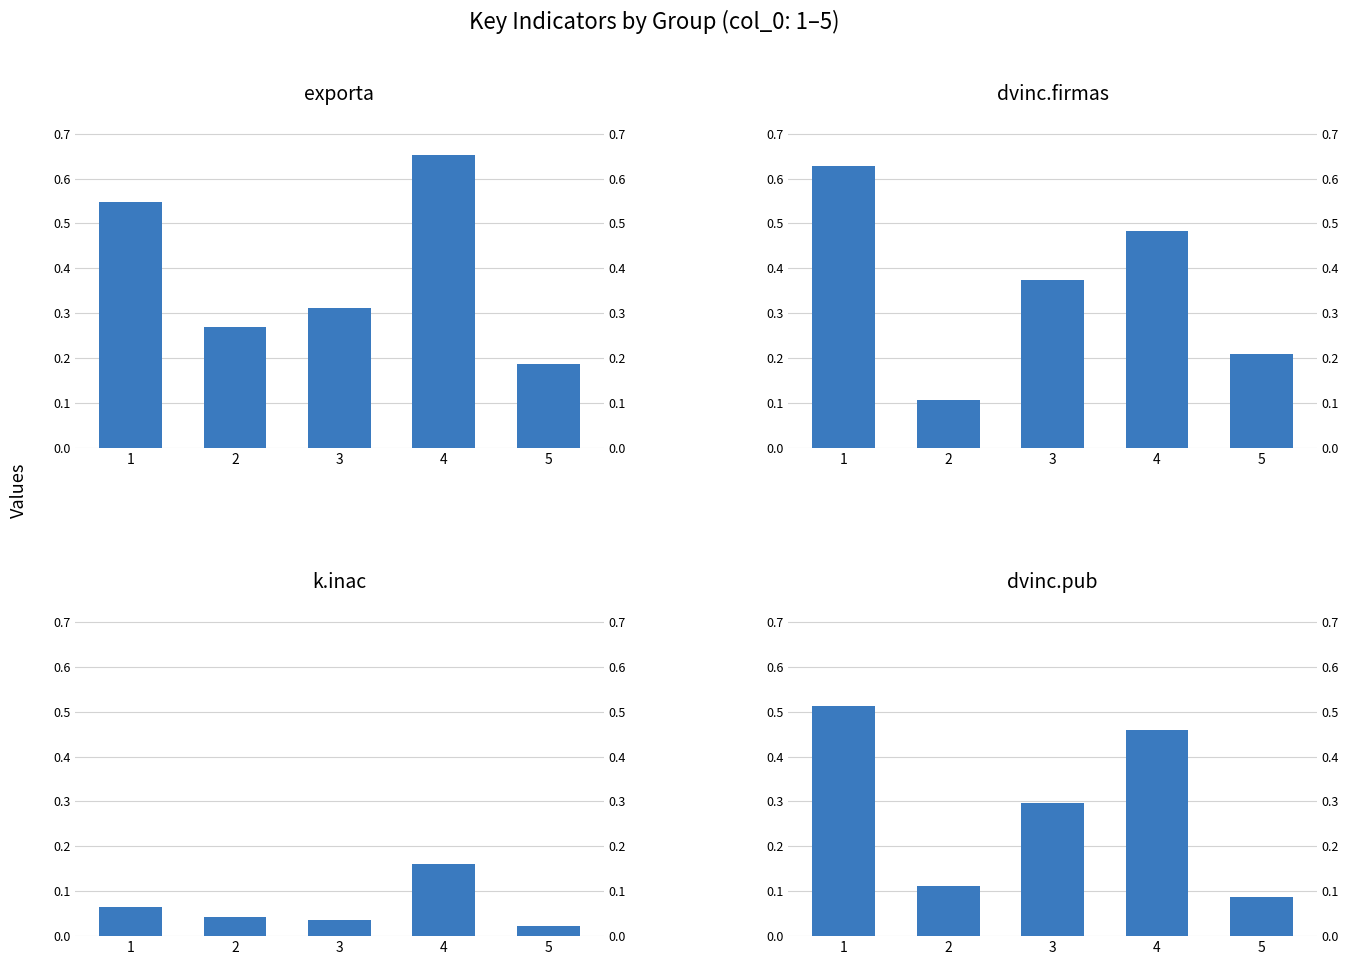

List the series in order of their peak value, lowest first.

k.inac, dvinc.pub, dvinc.firmas, exporta